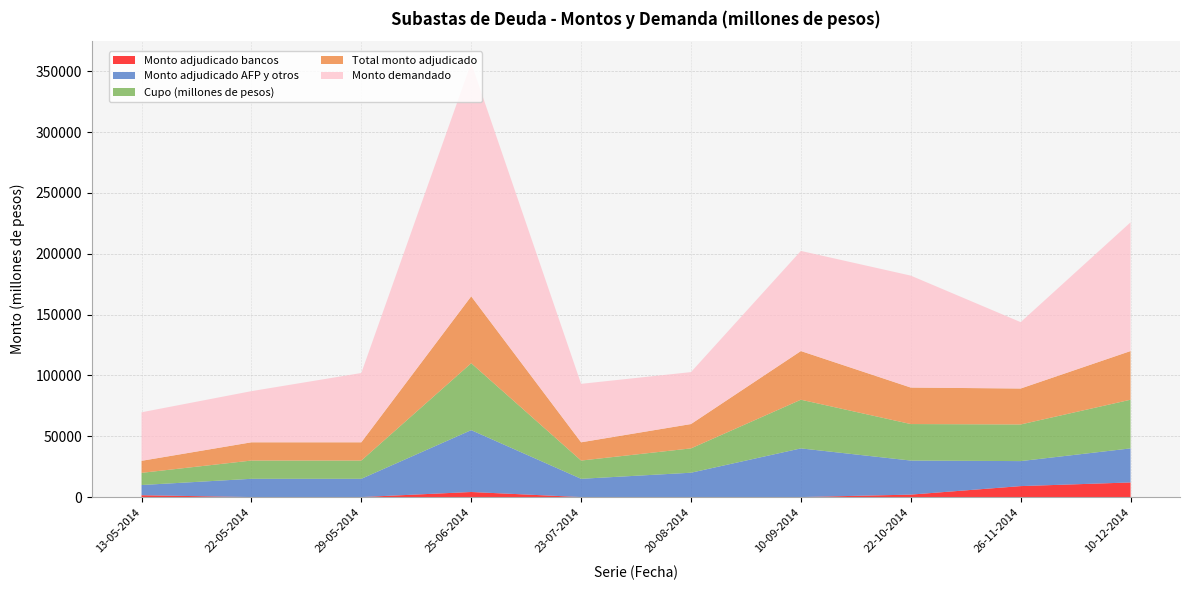

Reading right to left, list all the values displayed in this chart.

Cupo (millones de pesos): 10-12-2014=40000	26-11-2014=30110	22-10-2014=30000	10-09-2014=40000	20-08-2014=20000	23-07-2014=15000	25-06-2014=55000	29-05-2014=15000	22-05-2014=15000	13-05-2014=10000
Total monto adjudicado: 10-12-2014=40000	26-11-2014=29550	22-10-2014=30000	10-09-2014=40000	20-08-2014=20000	23-07-2014=15000	25-06-2014=55000	29-05-2014=15000	22-05-2014=15000	13-05-2014=9890
Monto adjudicado AFP y otros: 10-12-2014=28000	26-11-2014=20550	22-10-2014=28000	10-09-2014=40000	20-08-2014=20000	23-07-2014=15000	25-06-2014=50850	29-05-2014=15000	22-05-2014=15000	13-05-2014=8390
Monto adjudicado bancos: 10-12-2014=12000	26-11-2014=9000	22-10-2014=2000	10-09-2014=0	20-08-2014=0	23-07-2014=0	25-06-2014=4150	29-05-2014=0	22-05-2014=0	13-05-2014=1500
Monto demandado: 10-12-2014=105800	26-11-2014=54550	22-10-2014=92000	10-09-2014=82300	20-08-2014=42700	23-07-2014=48050	25-06-2014=191850	29-05-2014=56950	22-05-2014=42040	13-05-2014=39890